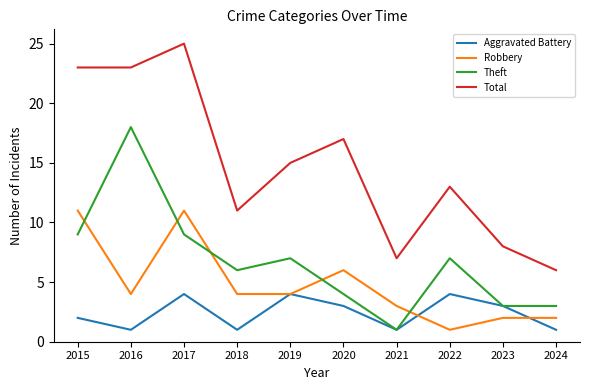

At which label is Total closest to 15?

2019